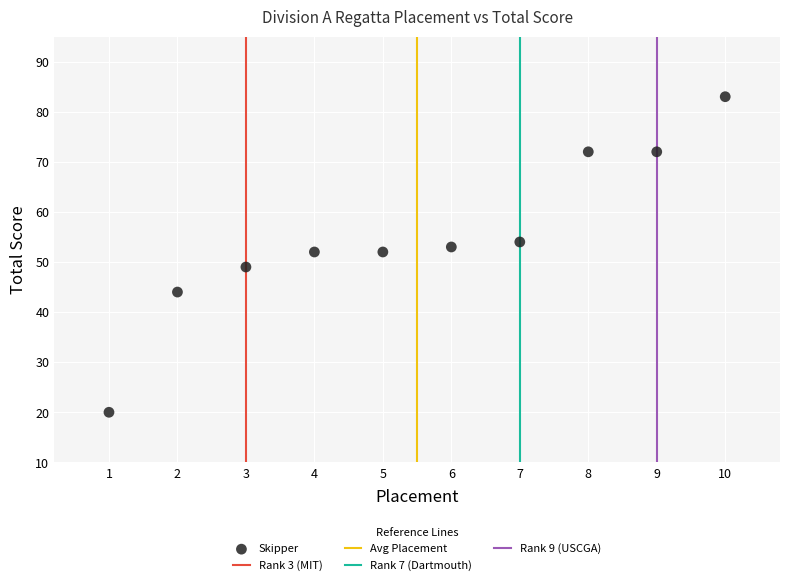

What is the range of X values (max minus min)?

9